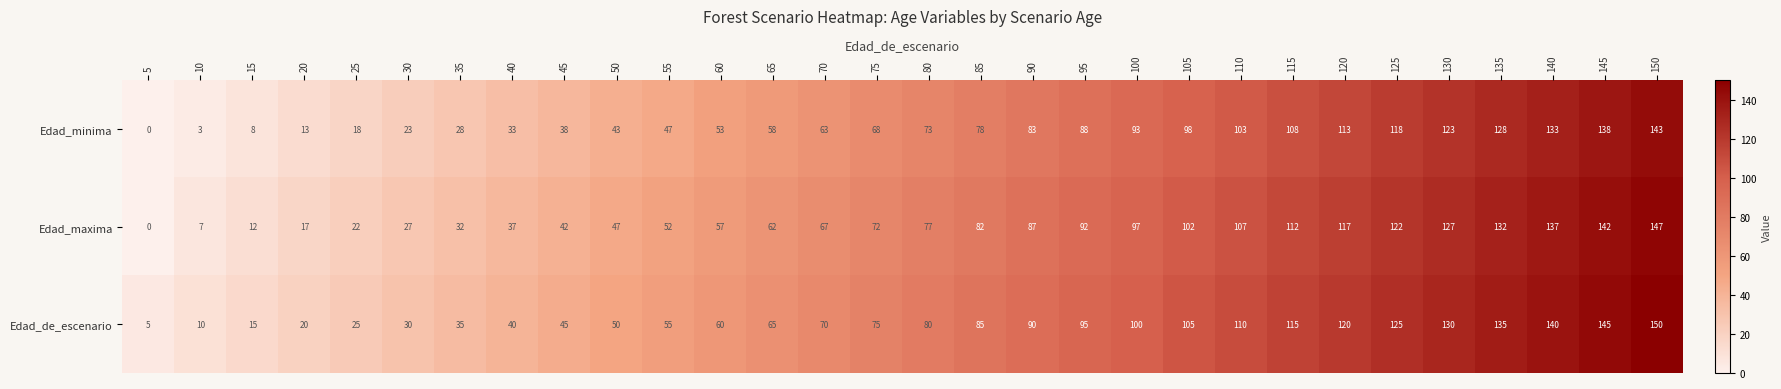

Rank the series by their maximum value, from lowest to highest.

Edad_minima, Edad_maxima, Edad_de_escenario